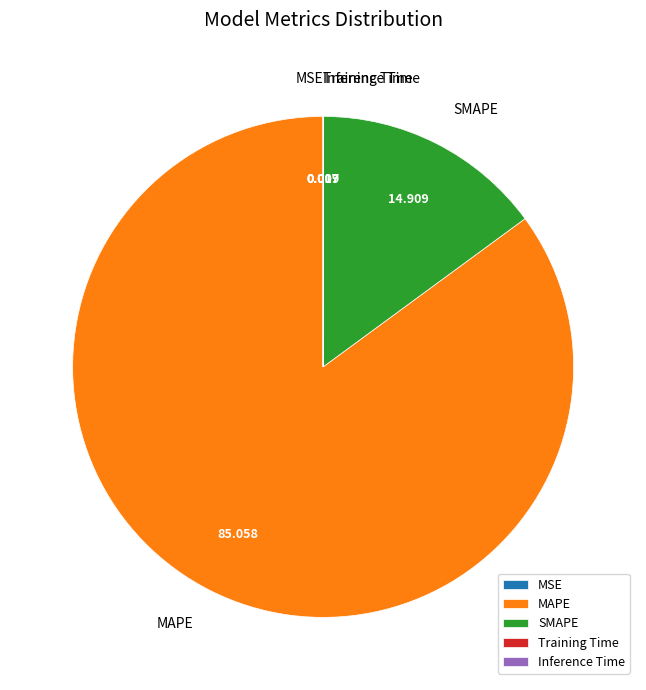

Which category has the biggest portion of the pie?

MAPE